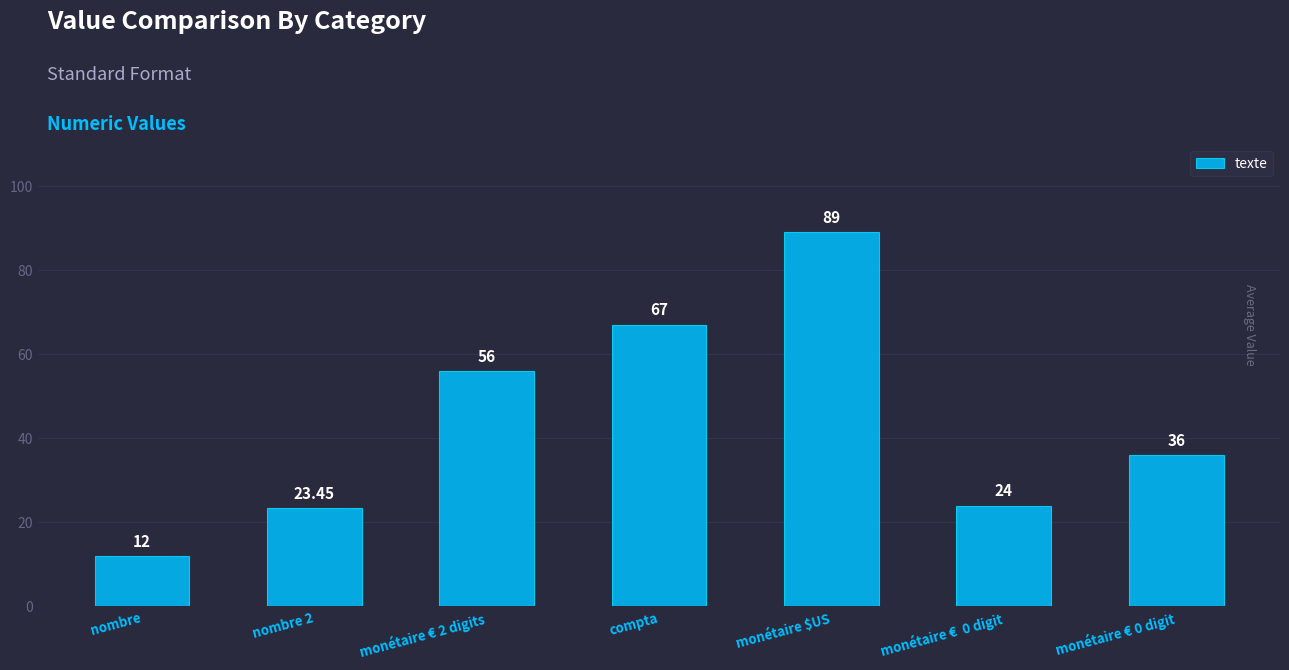

The chart shows a value of 6.8 at nombre. True or false?

False